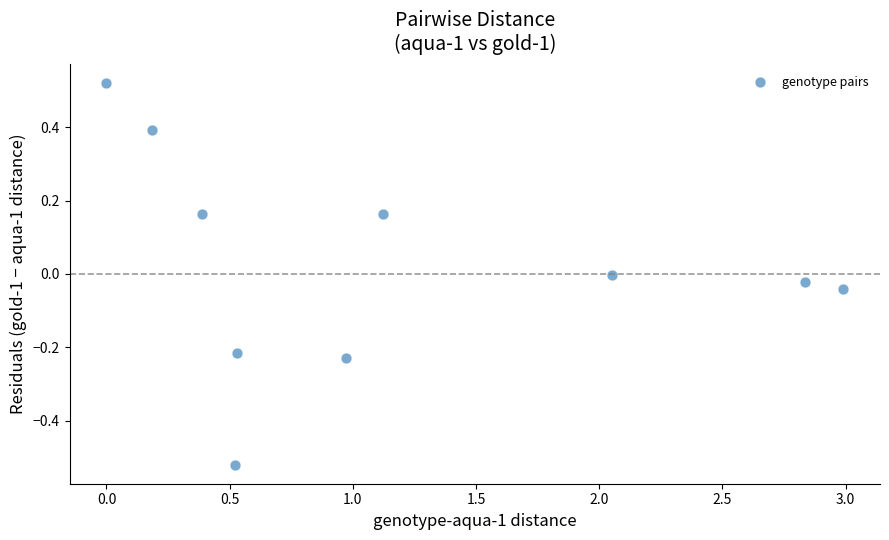

What is the range of X values (max minus min)?

3.0